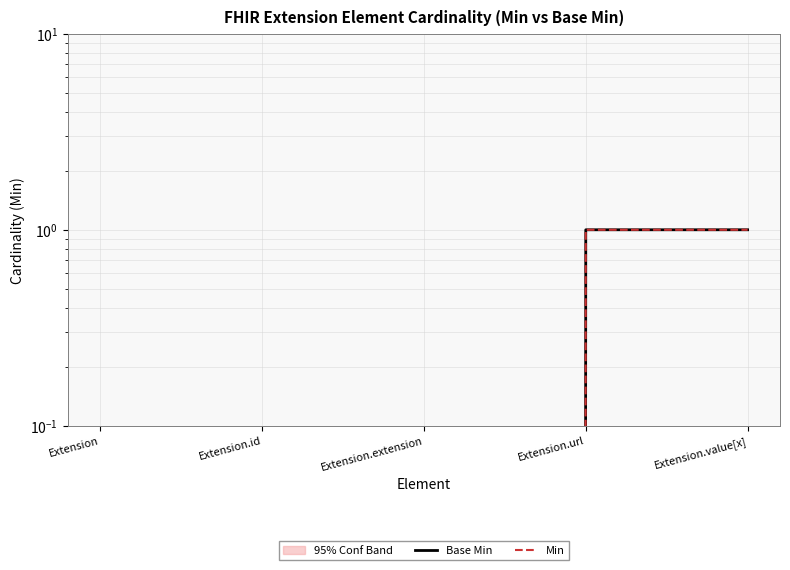

What is the label of the 5th point from the right?

Extension